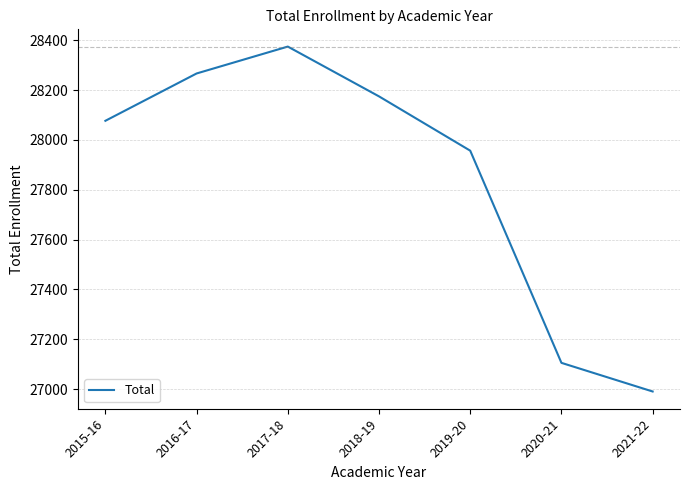

The value at 2015-16 is 15179. True or false?

False